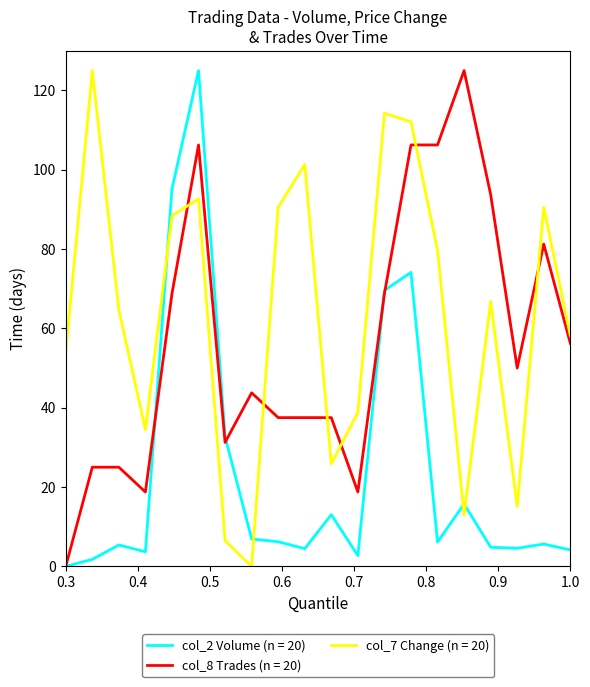

List the series in order of their overall mean, highest first.

col_7 Change (n = 20), col_8 Trades (n = 20), col_2 Volume (n = 20)